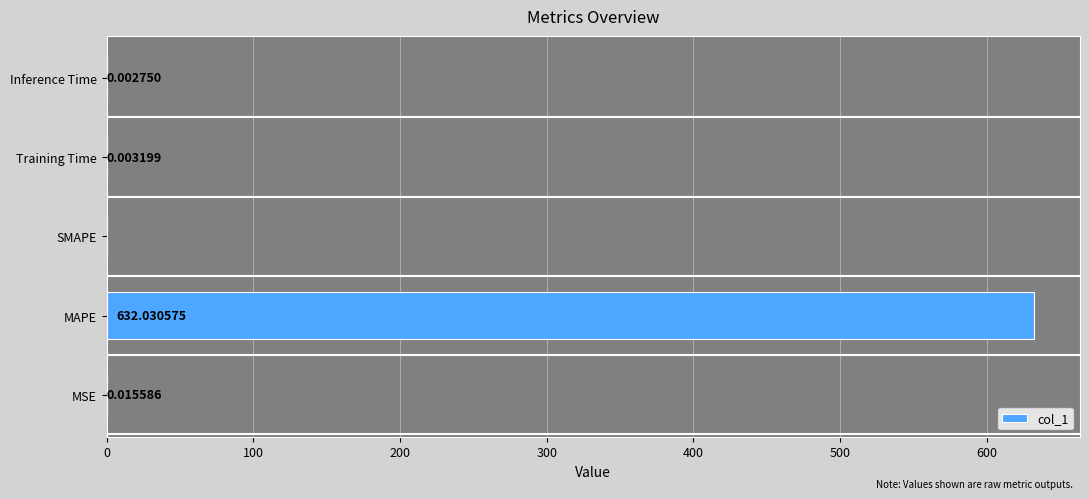

What is the change in value from MSE to MAPE?

+632.0